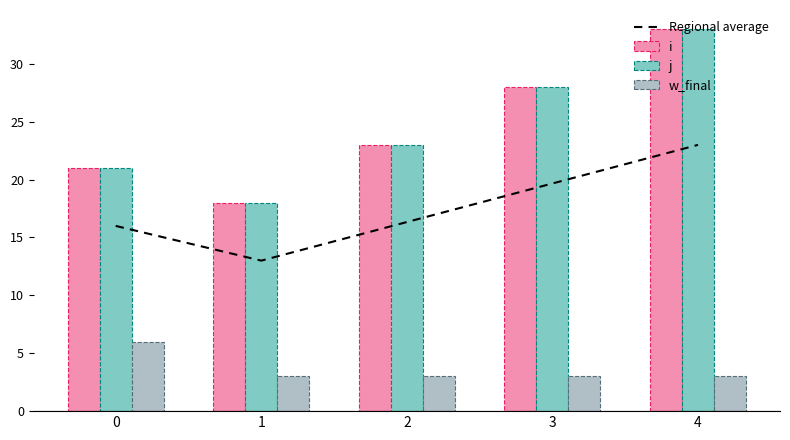

Reading left to right, transcribe all the data shown in this chart.

Regional average: 16.0	13.0	16.3	19.7	23.0
i: 21.0	18.0	23.0	28.0	33.0
j: 21.0	18.0	23.0	28.0	33.0
w_final: 6.0	3.0	3.0	3.0	3.0